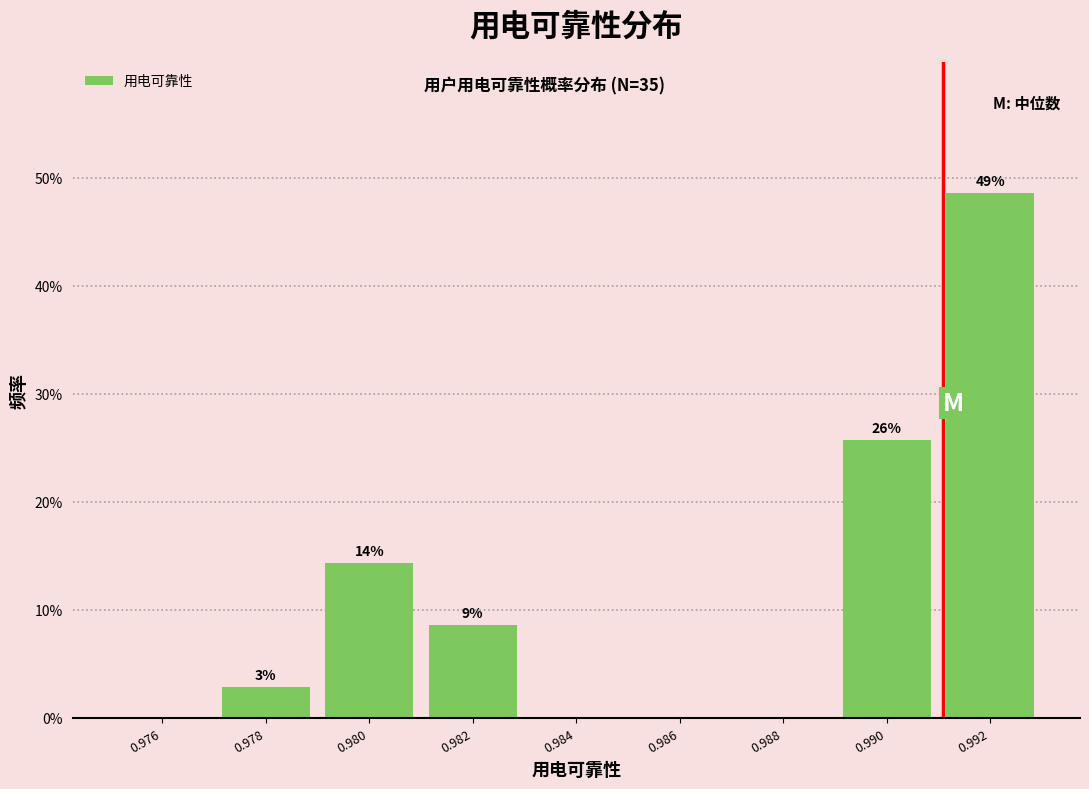

Are the bars horizontal?

No